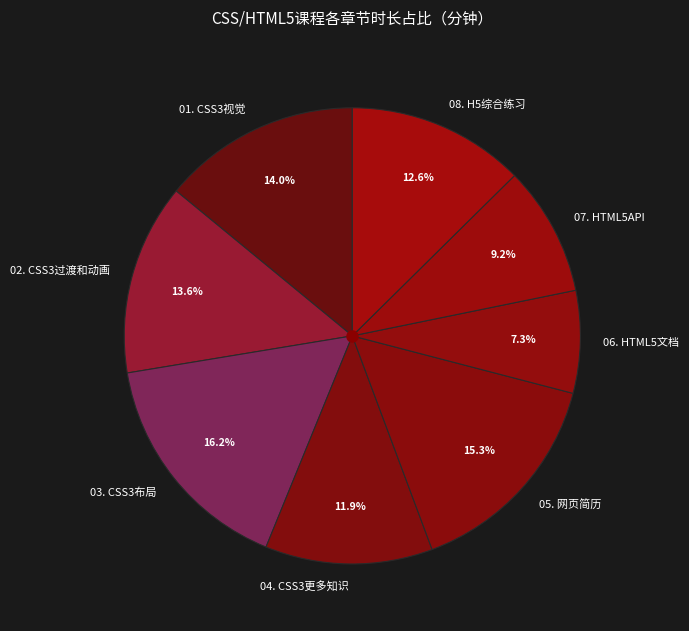

To the nearest percent, what percentage of the pie is 03. CSS3布局?

16%